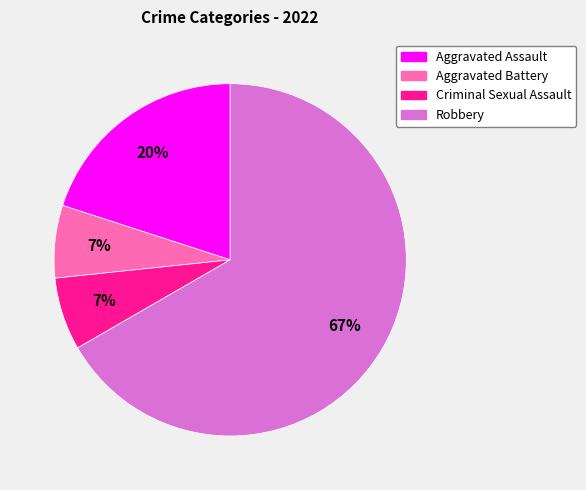

To the nearest percent, what is the combined percentage of Aggravated Battery and Aggravated Assault?

27%